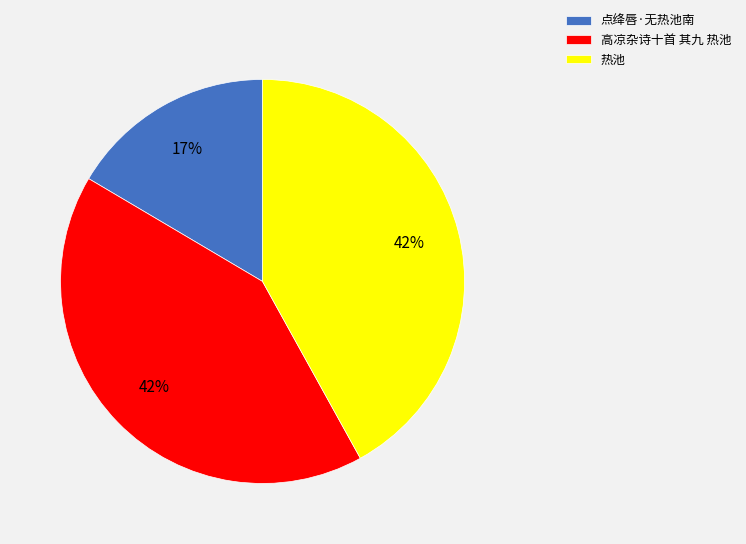

Does any single category account for the majority?

No